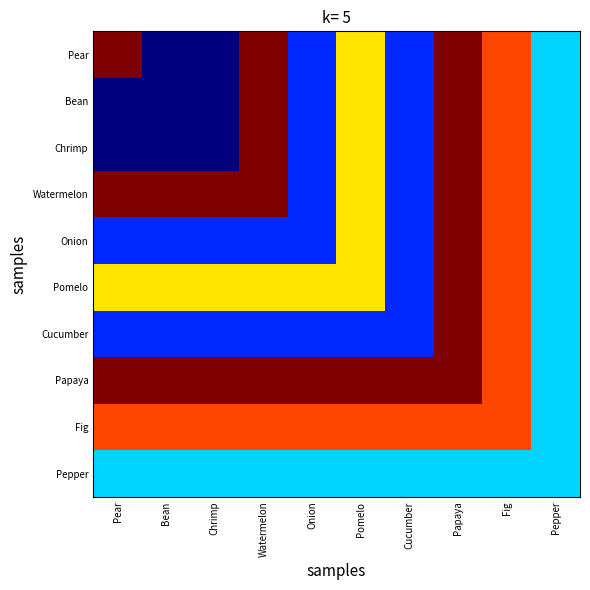

Reading left to right, list all the values displayed in this chart.

Pear: Pear=9	Bean=3	Chrimp=3	Watermelon=9	Onion=4	Pomelo=7	Cucumber=4	Papaya=9	Fig=8	Pepper=5
Bean: Pear=3	Bean=3	Chrimp=3	Watermelon=9	Onion=4	Pomelo=7	Cucumber=4	Papaya=9	Fig=8	Pepper=5
Chrimp: Pear=3	Bean=3	Chrimp=3	Watermelon=9	Onion=4	Pomelo=7	Cucumber=4	Papaya=9	Fig=8	Pepper=5
Watermelon: Pear=9	Bean=9	Chrimp=9	Watermelon=9	Onion=4	Pomelo=7	Cucumber=4	Papaya=9	Fig=8	Pepper=5
Onion: Pear=4	Bean=4	Chrimp=4	Watermelon=4	Onion=4	Pomelo=7	Cucumber=4	Papaya=9	Fig=8	Pepper=5
Pomelo: Pear=7	Bean=7	Chrimp=7	Watermelon=7	Onion=7	Pomelo=7	Cucumber=4	Papaya=9	Fig=8	Pepper=5
Cucumber: Pear=4	Bean=4	Chrimp=4	Watermelon=4	Onion=4	Pomelo=4	Cucumber=4	Papaya=9	Fig=8	Pepper=5
Papaya: Pear=9	Bean=9	Chrimp=9	Watermelon=9	Onion=9	Pomelo=9	Cucumber=9	Papaya=9	Fig=8	Pepper=5
Fig: Pear=8	Bean=8	Chrimp=8	Watermelon=8	Onion=8	Pomelo=8	Cucumber=8	Papaya=8	Fig=8	Pepper=5
Pepper: Pear=5	Bean=5	Chrimp=5	Watermelon=5	Onion=5	Pomelo=5	Cucumber=5	Papaya=5	Fig=5	Pepper=5